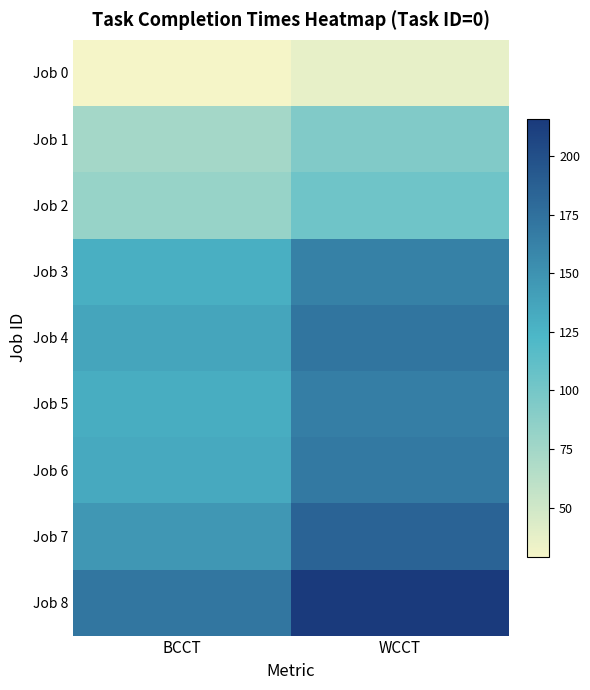

What is the minimum value shown in the chart?

29